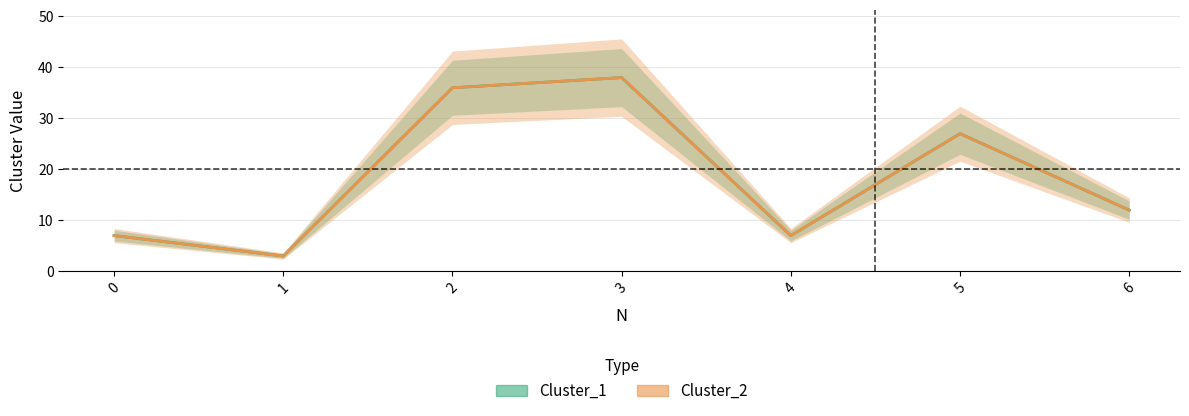

At which label is Cluster_2 closest to 20?

5